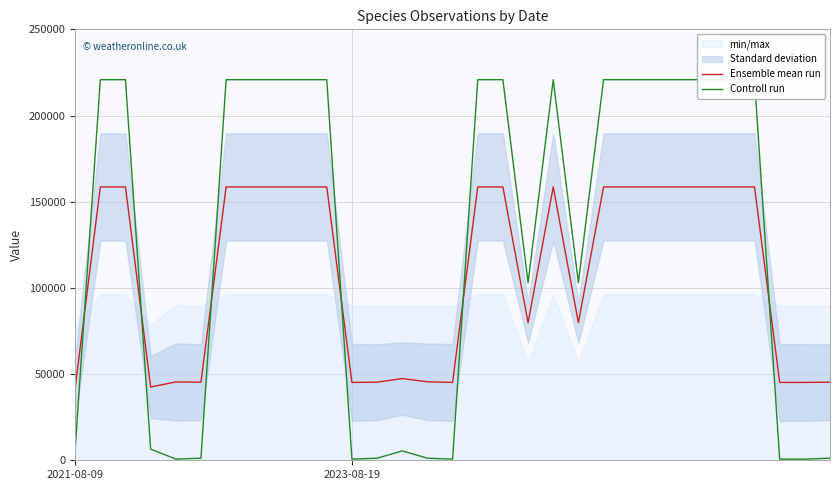

Which series has the widest spread of values?

Controll run